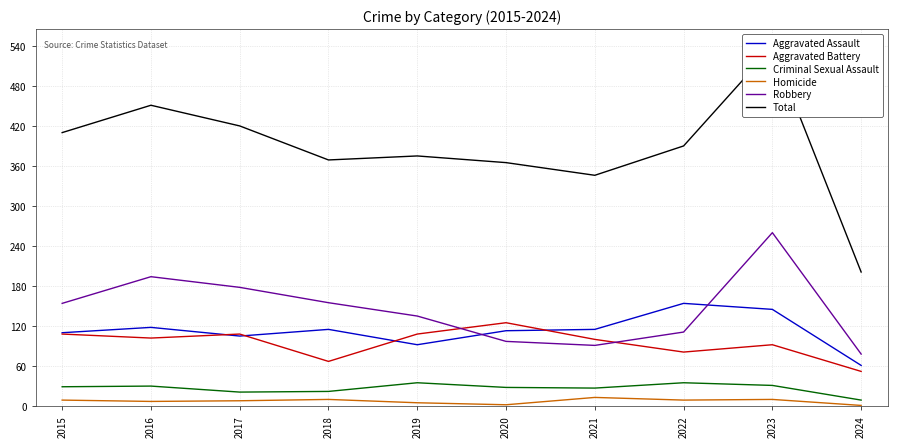

True or false: Homicide and Total intersect in this chart.

False